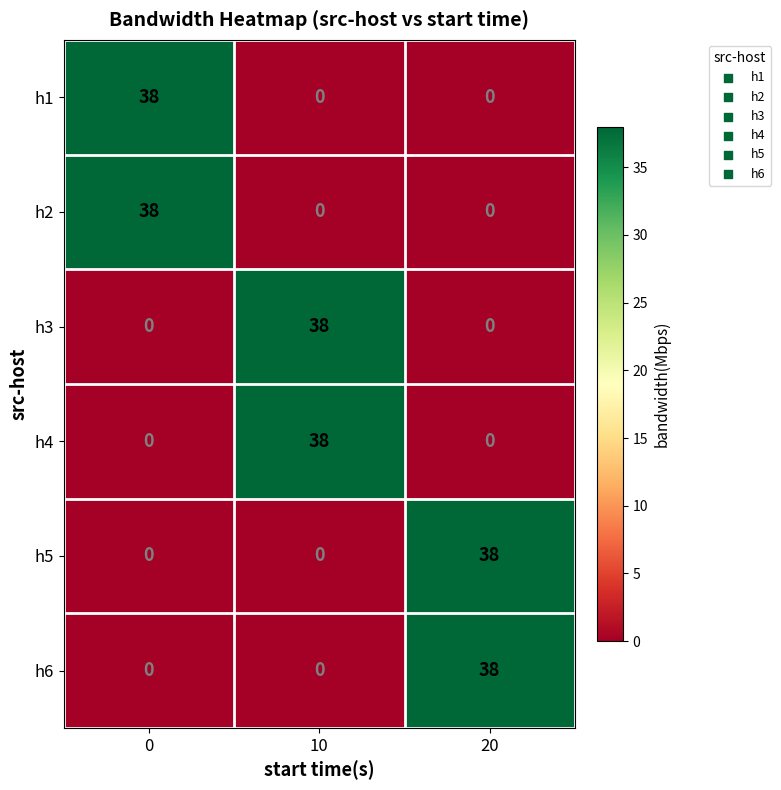

What is the difference between the h1 values at 20 and 0?

38